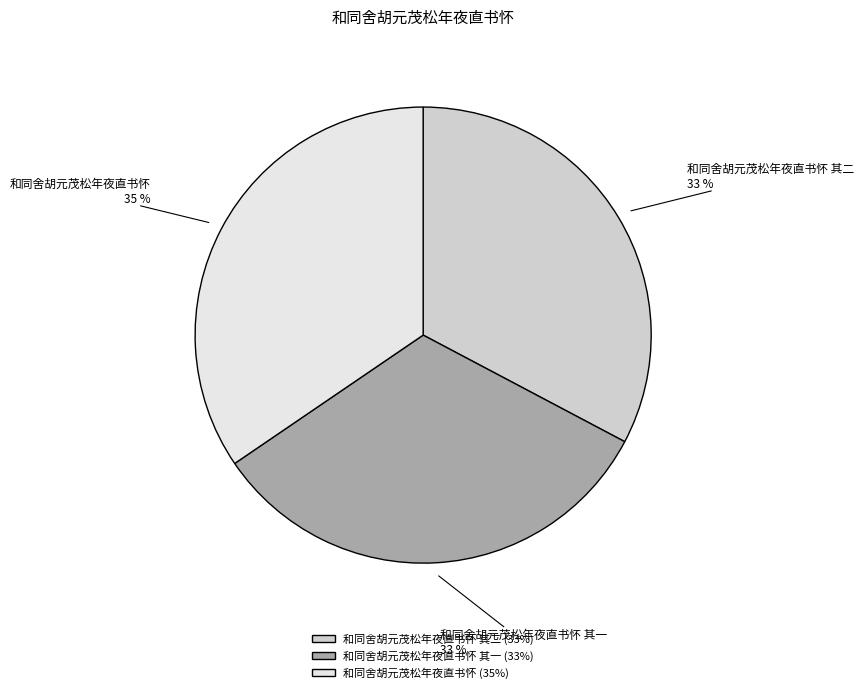

Is it true that 和同舍胡元茂松年夜直书怀 is 49% of the pie?

False